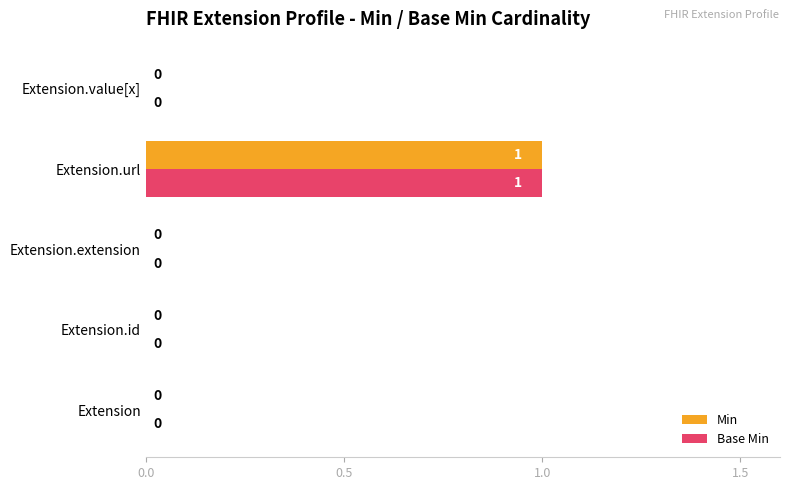

Which category has the highest value in the Base Min series?

Extension.url